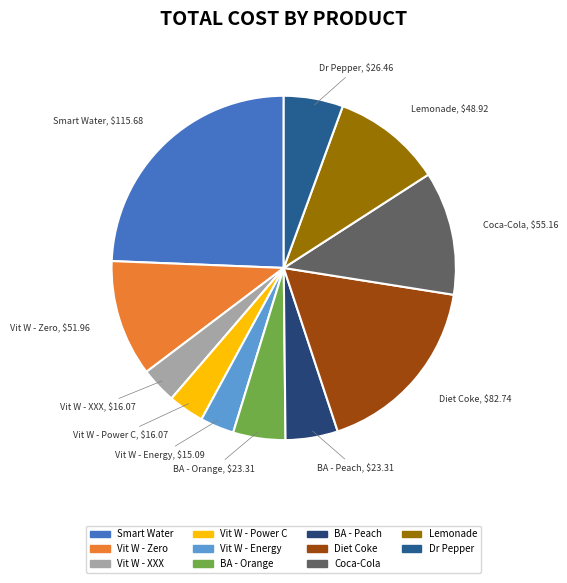

Does Vit W - XXX account for over 50% of the chart?

No